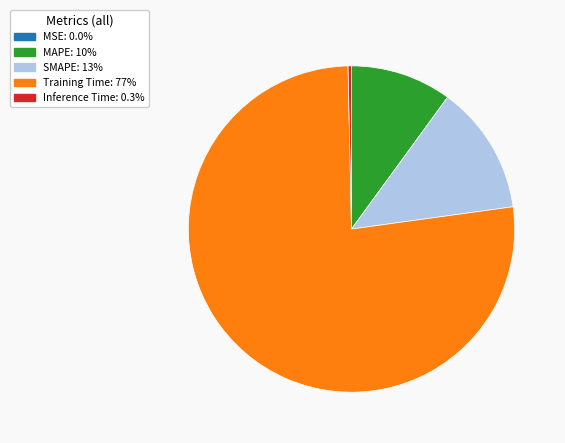

Which has a higher value, Inference Time or SMAPE?

SMAPE